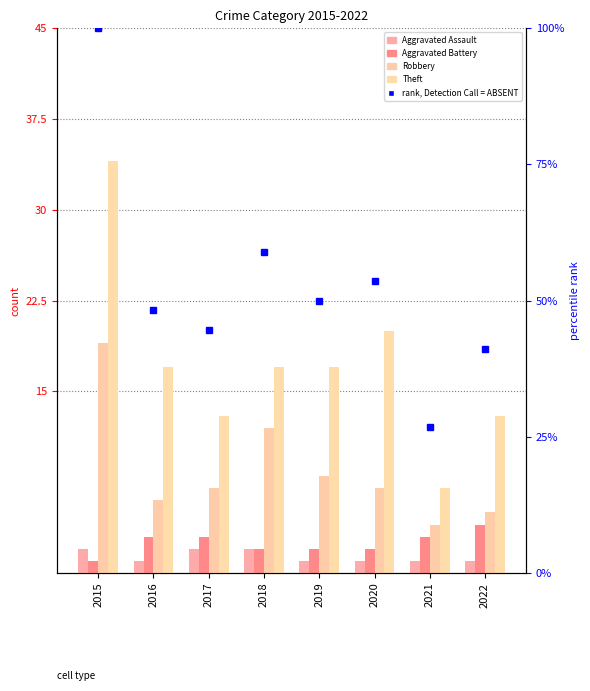

Is it true that Aggravated Assault equals 1.0 at 2016?

True